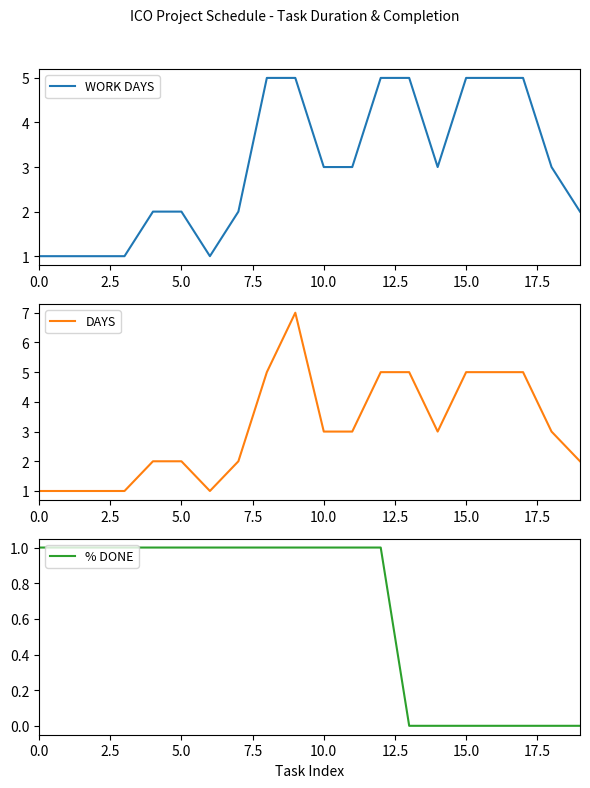

What is the highest value of the WORK DAYS series?

5